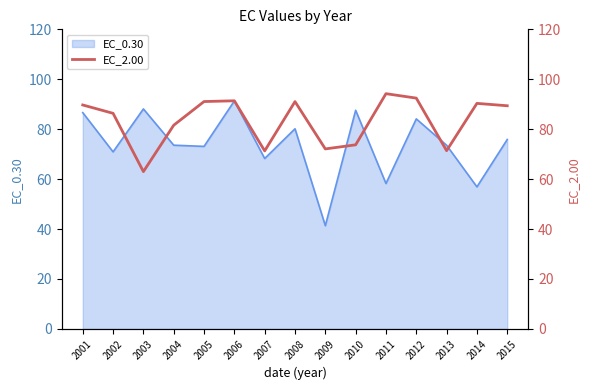

The chart shows a value of 90.3 at 2014. True or false?

True